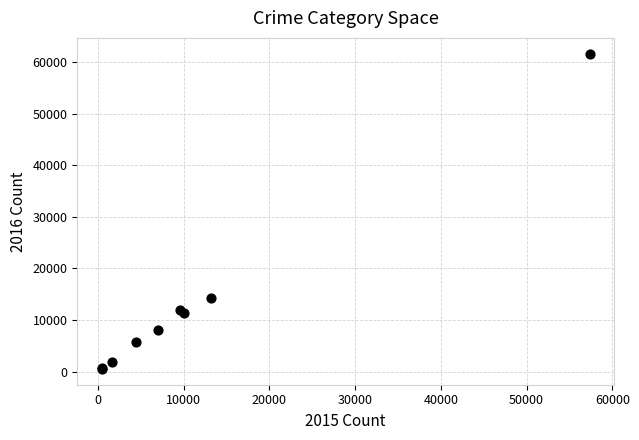

What Y value in the scatter plot is closest to 31068?

14289